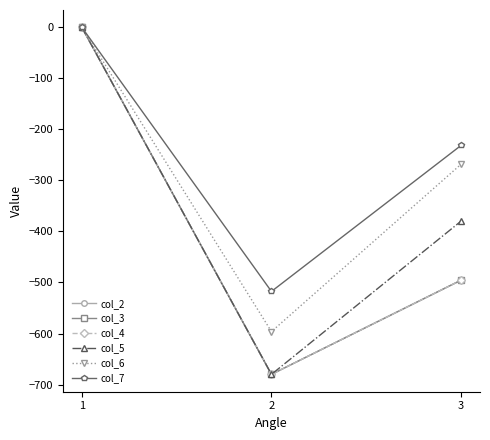

Does the chart have visible grid lines?

No